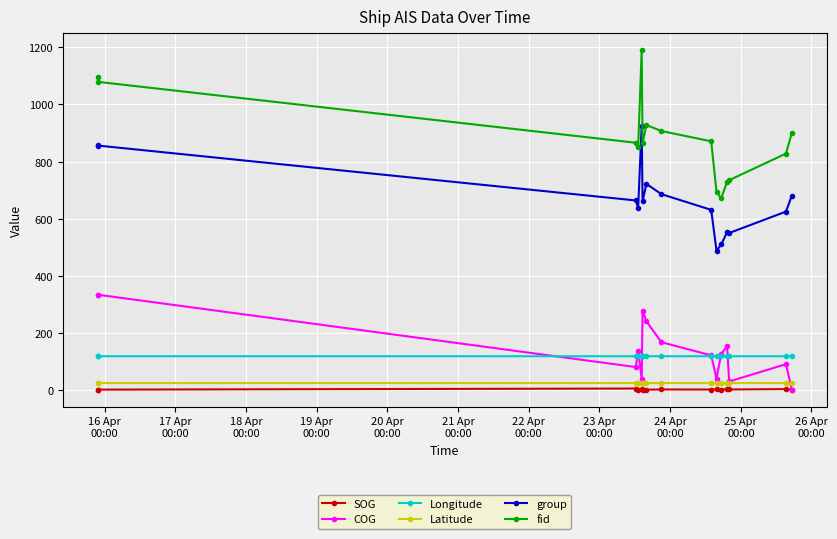

True or false: Longitude and fid cross at least once.

False